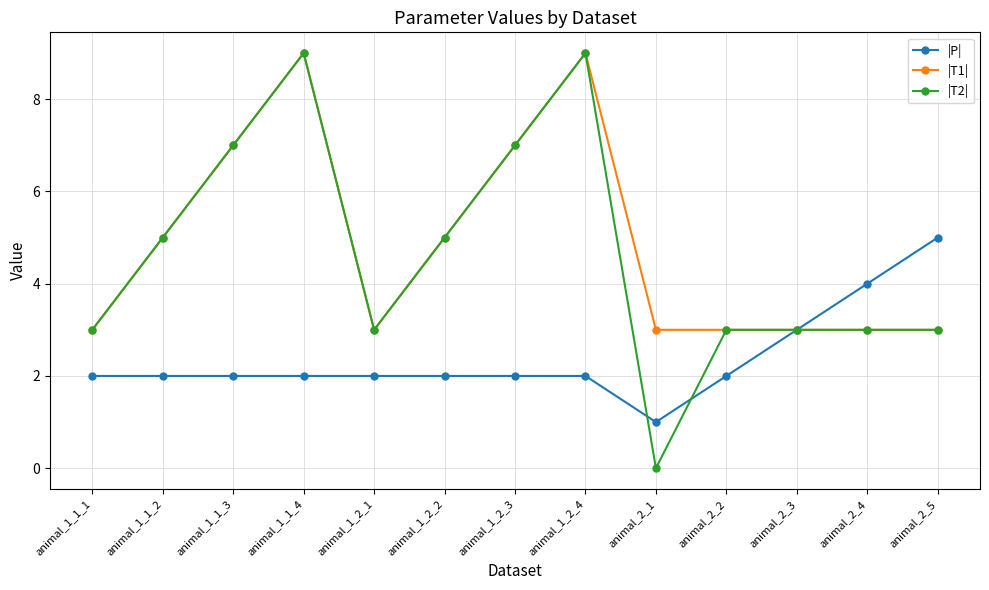

Reading left to right, what are all the values shown in this chart?

|P|: animal_1_1_1=2	animal_1_1_2=2	animal_1_1_3=2	animal_1_1_4=2	animal_1_2_1=2	animal_1_2_2=2	animal_1_2_3=2	animal_1_2_4=2	animal_2_1=1	animal_2_2=2	animal_2_3=3	animal_2_4=4	animal_2_5=5
|T1|: animal_1_1_1=3	animal_1_1_2=5	animal_1_1_3=7	animal_1_1_4=9	animal_1_2_1=3	animal_1_2_2=5	animal_1_2_3=7	animal_1_2_4=9	animal_2_1=3	animal_2_2=3	animal_2_3=3	animal_2_4=3	animal_2_5=3
|T2|: animal_1_1_1=3	animal_1_1_2=5	animal_1_1_3=7	animal_1_1_4=9	animal_1_2_1=3	animal_1_2_2=5	animal_1_2_3=7	animal_1_2_4=9	animal_2_1=0	animal_2_2=3	animal_2_3=3	animal_2_4=3	animal_2_5=3